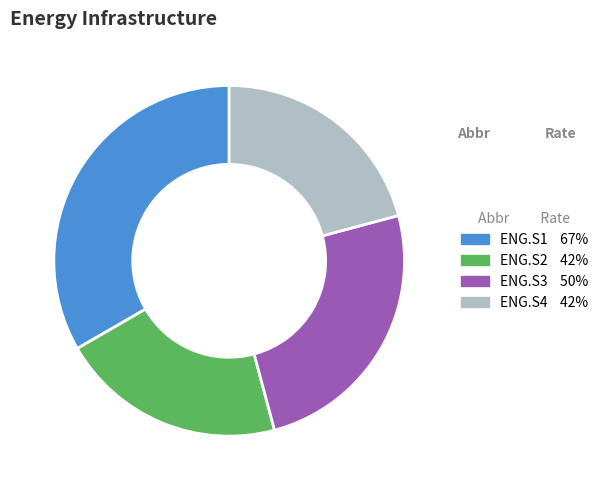

Which category has the biggest portion of the pie?

ENG.S1